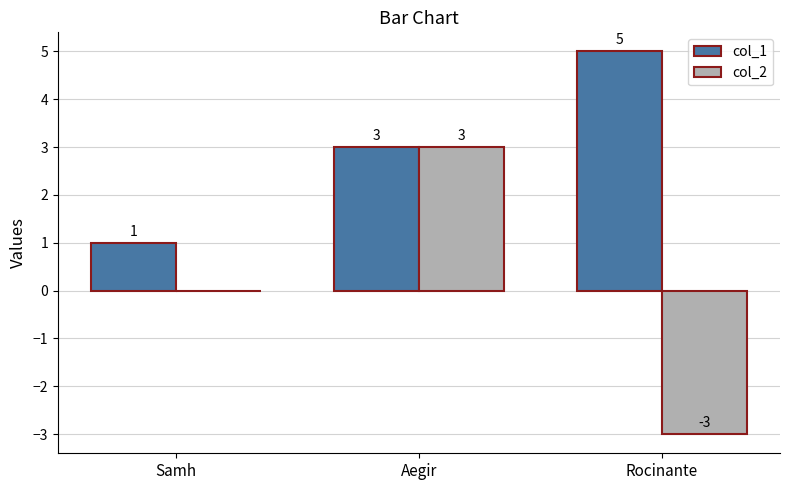

Which series has the largest total across all categories?

col_1